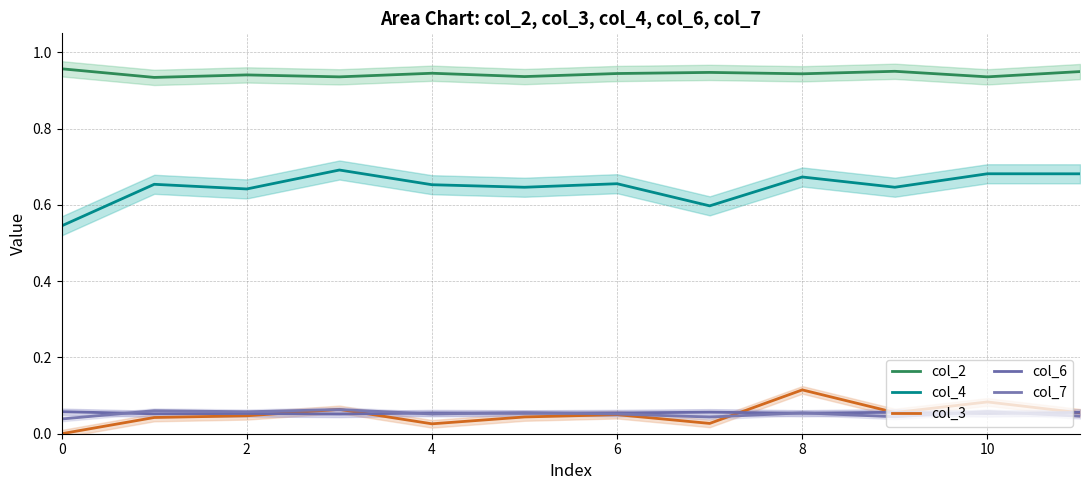

How many times do col_7 and col_6 cross each other?

8